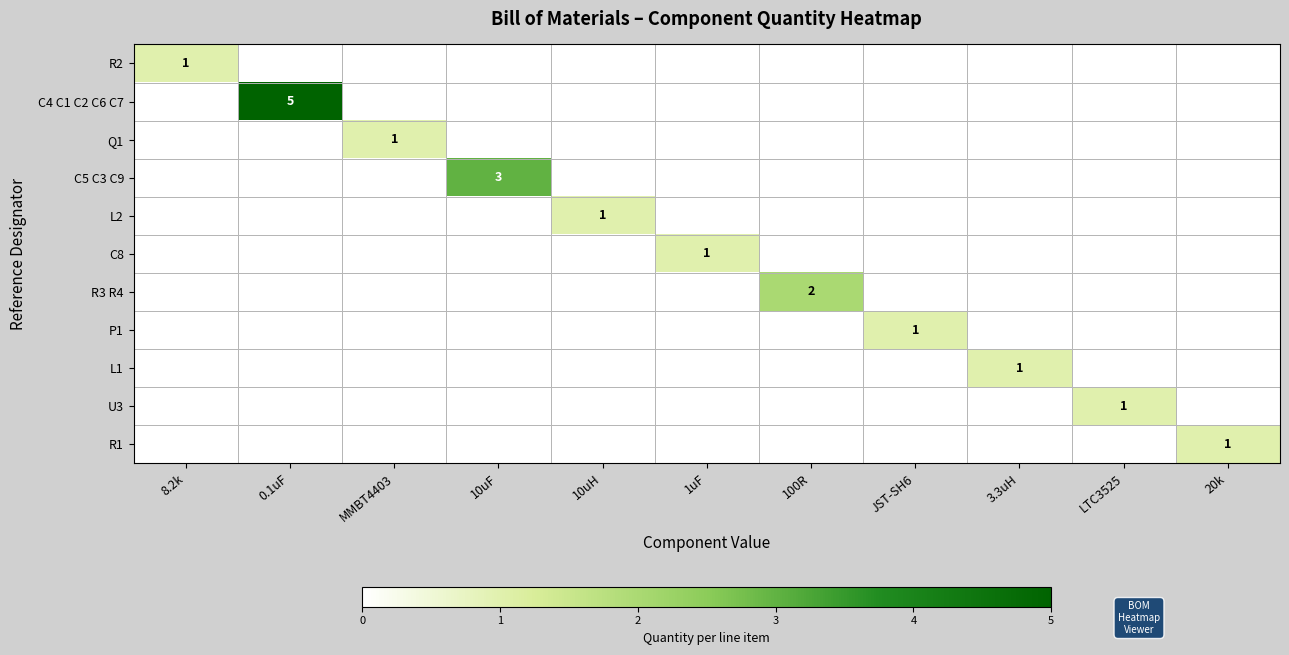

Which series has the largest total across all categories?

C4 C1 C2 C6 C7